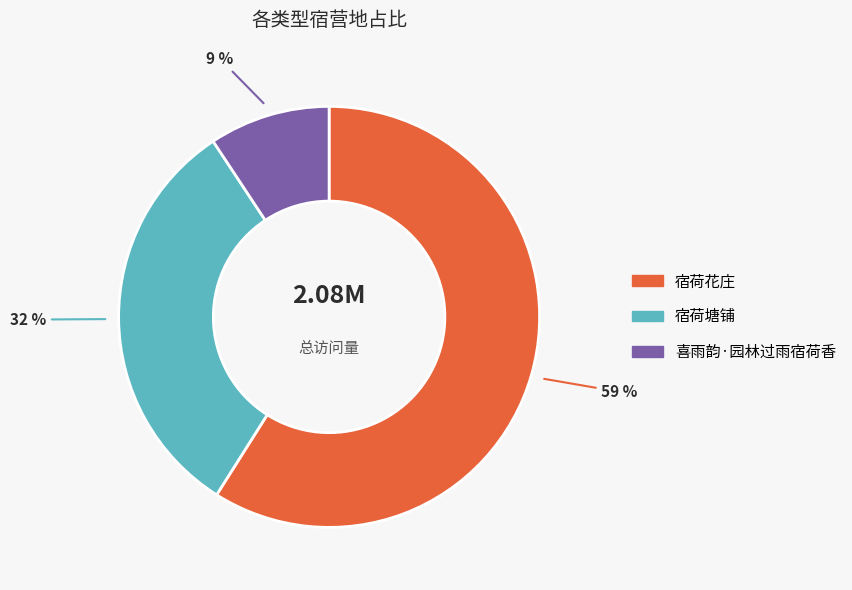

What percentage is the 宿荷花庄 slice, to the nearest percent?

59%